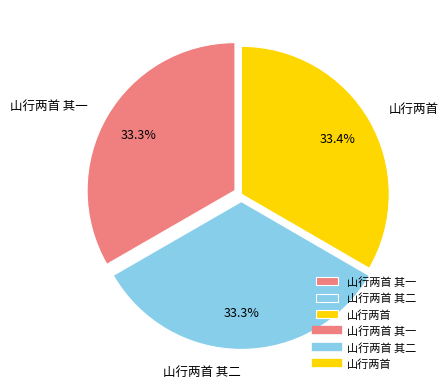

To the nearest percent, what percentage of the pie is 山行两首?

33%